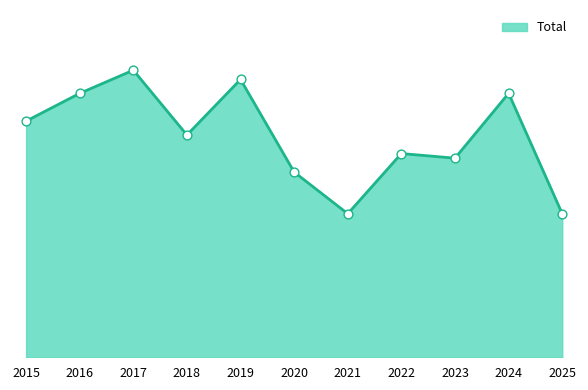

What is the change in value from 2020 to 2024?

+17